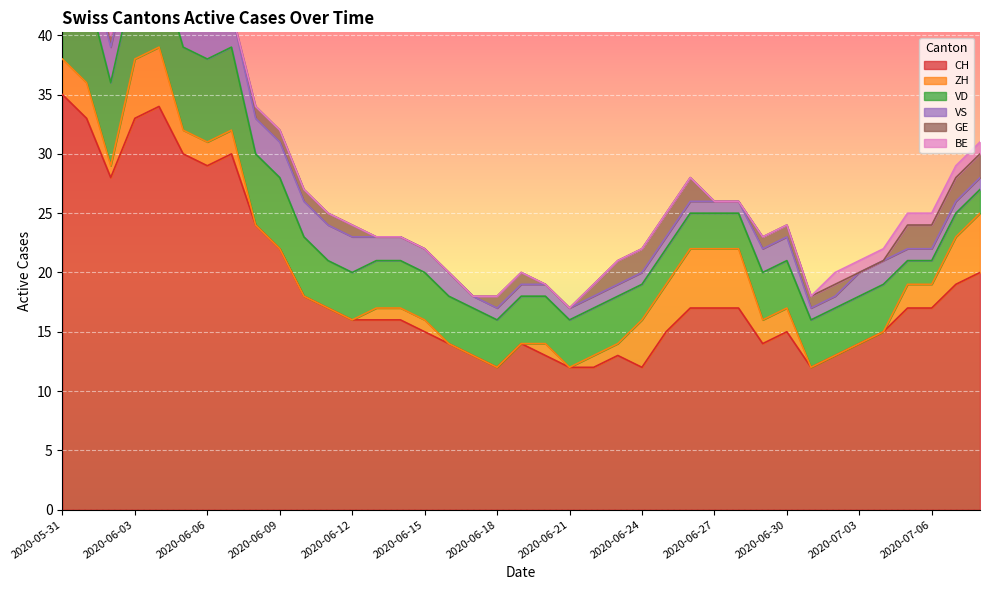

What is the value of the VS point at the 36th from the left?

1